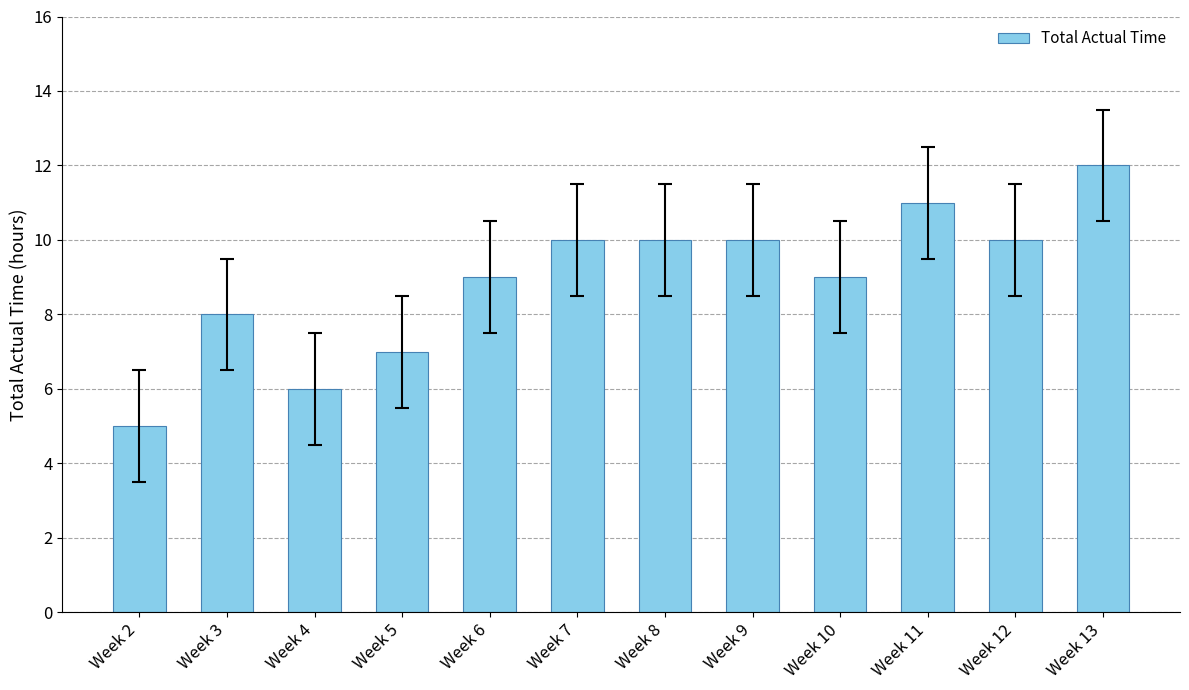

Reading left to right, list all the values displayed in this chart.

5	8	6	7	9	10	10	10	9	11	10	12